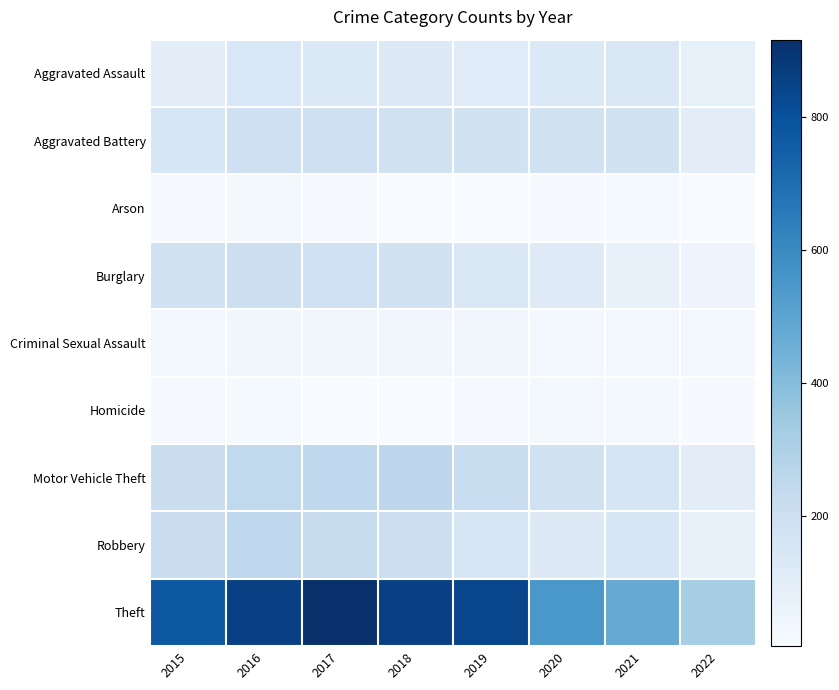

Reading left to right, what are all the values shown in this chart?

Aggravated Assault: 2015=95	2016=146	2017=131	2018=119	2019=113	2020=131	2021=142	2022=81
Aggravated Battery: 2015=154	2016=196	2017=191	2018=183	2019=182	2020=180	2021=181	2022=98
Arson: 2015=15	2016=25	2017=12	2018=8	2019=6	2020=12	2021=17	2022=5
Burglary: 2015=178	2016=201	2017=189	2018=176	2019=143	2020=116	2021=71	2022=46
Criminal Sexual Assault: 2015=31	2016=39	2017=38	2018=38	2019=37	2020=28	2021=29	2022=30
Homicide: 2015=13	2016=18	2017=8	2018=8	2019=14	2020=22	2021=20	2022=10
Motor Vehicle Theft: 2015=211	2016=245	2017=247	2018=256	2019=216	2020=184	2021=156	2022=98
Robbery: 2015=212	2016=247	2017=224	2018=204	2019=150	2020=124	2021=153	2022=74
Theft: 2015=774	2016=858	2017=916	2018=856	2019=841	2020=551	2021=474	2022=318